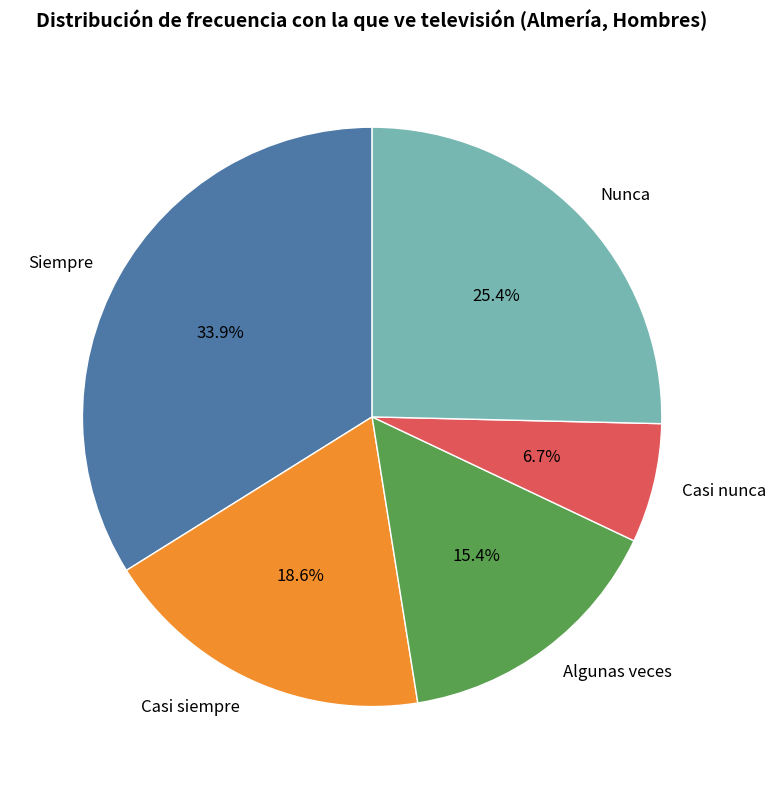

Which has a higher value, Nunca or Siempre?

Siempre